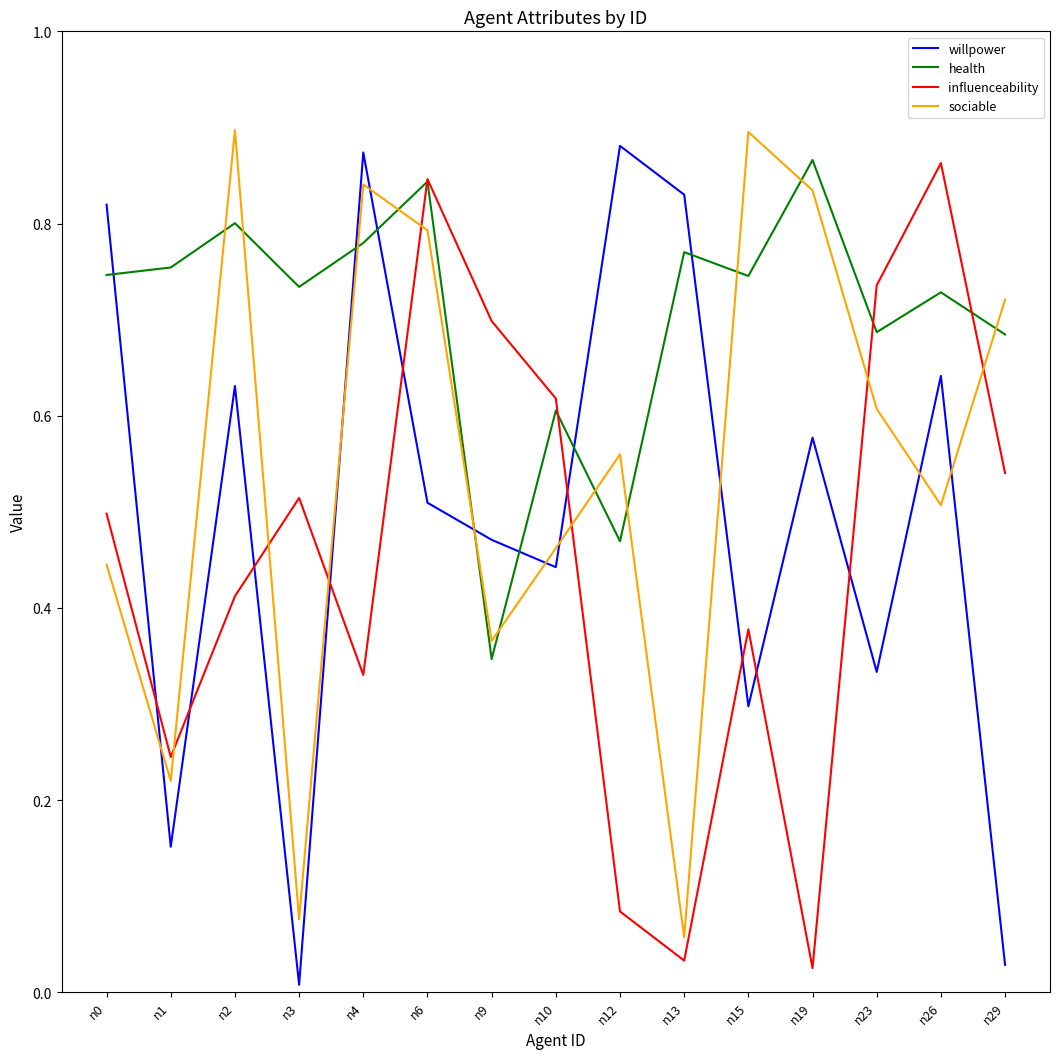

In health, how many points are higher than both neighbors (excluding endpoints)?

6